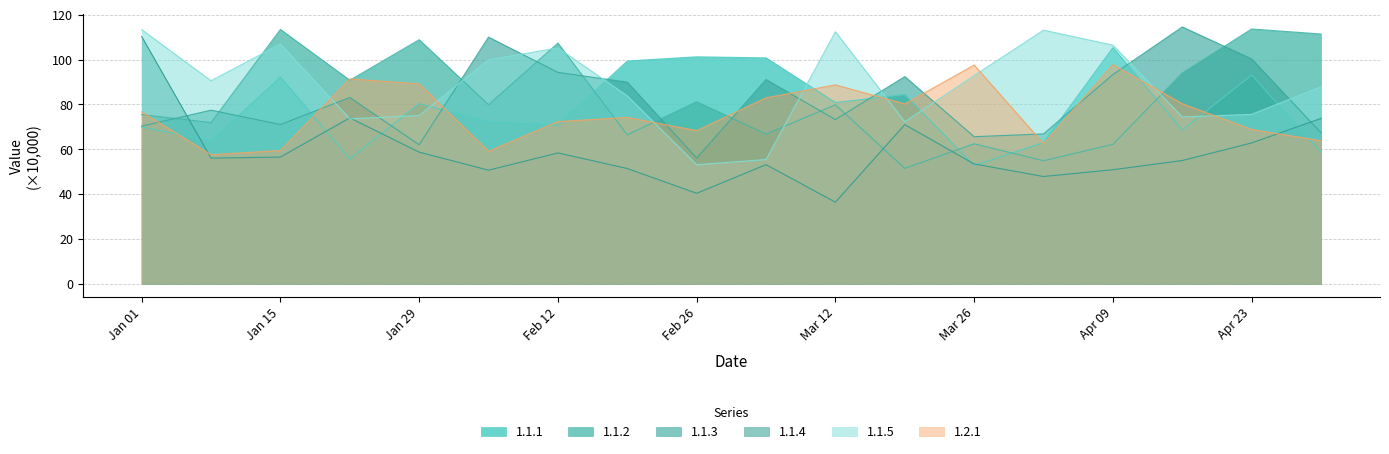

Which category has the lowest value across all series?

Mar 12